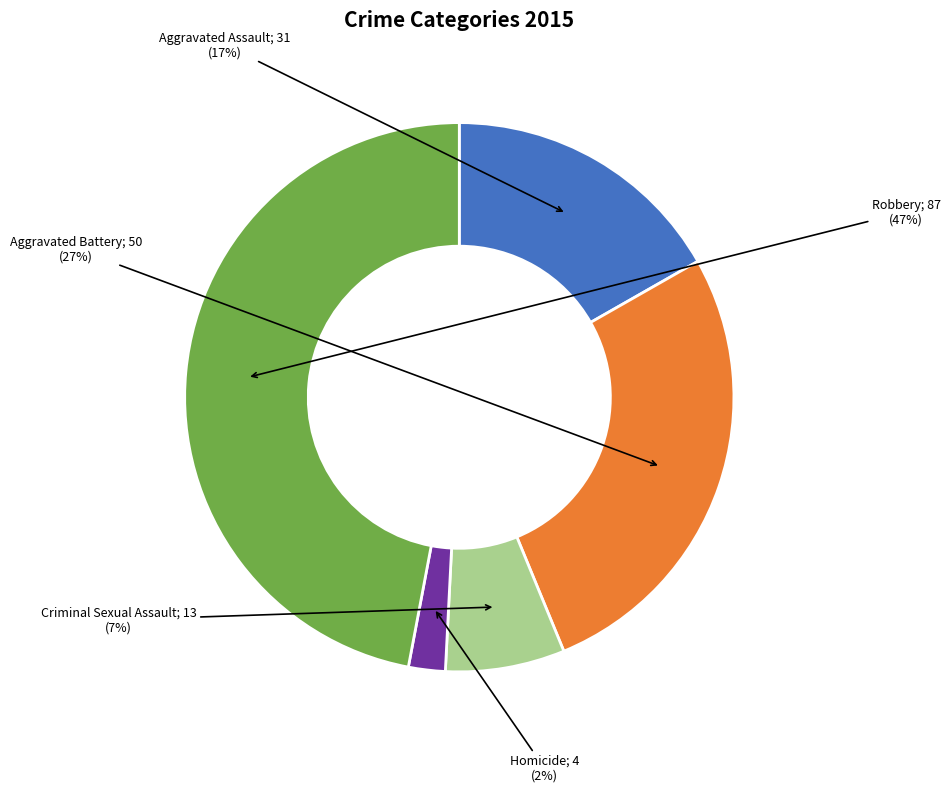

To the nearest percent, what is the difference between the largest and smallest slice percentages?

45%